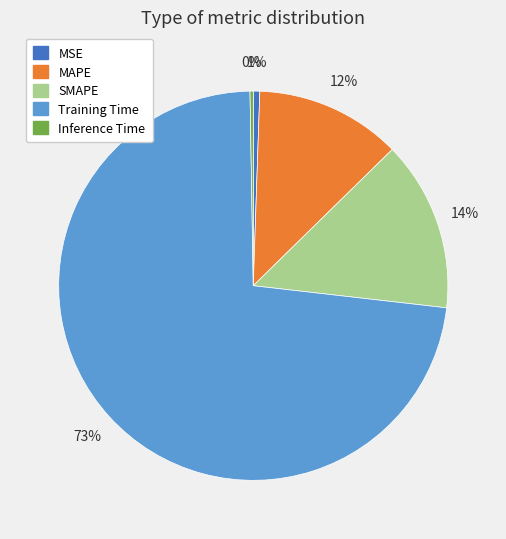

To the nearest percent, what is the difference between the MAPE and SMAPE slice percentages?

2%